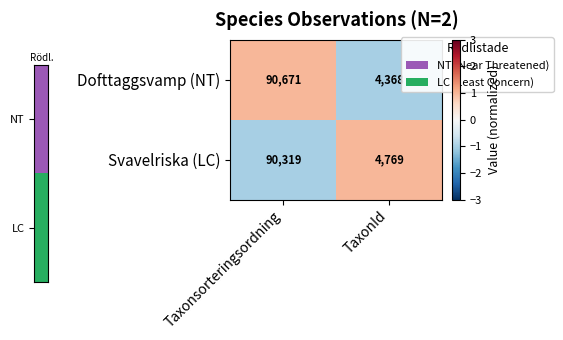

Which series has the largest range (max minus min)?

Dofttaggsvamp (NT)